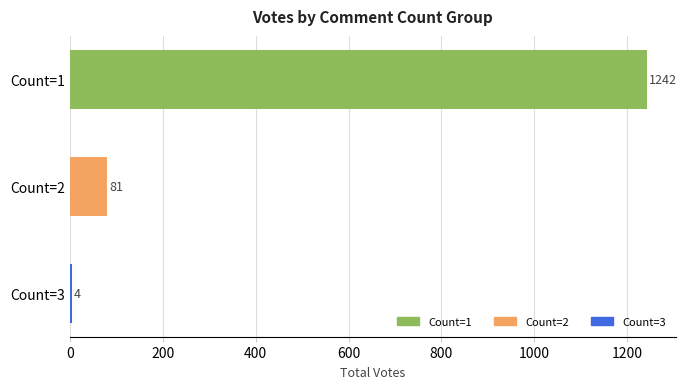

What is the greatest value displayed?

1242